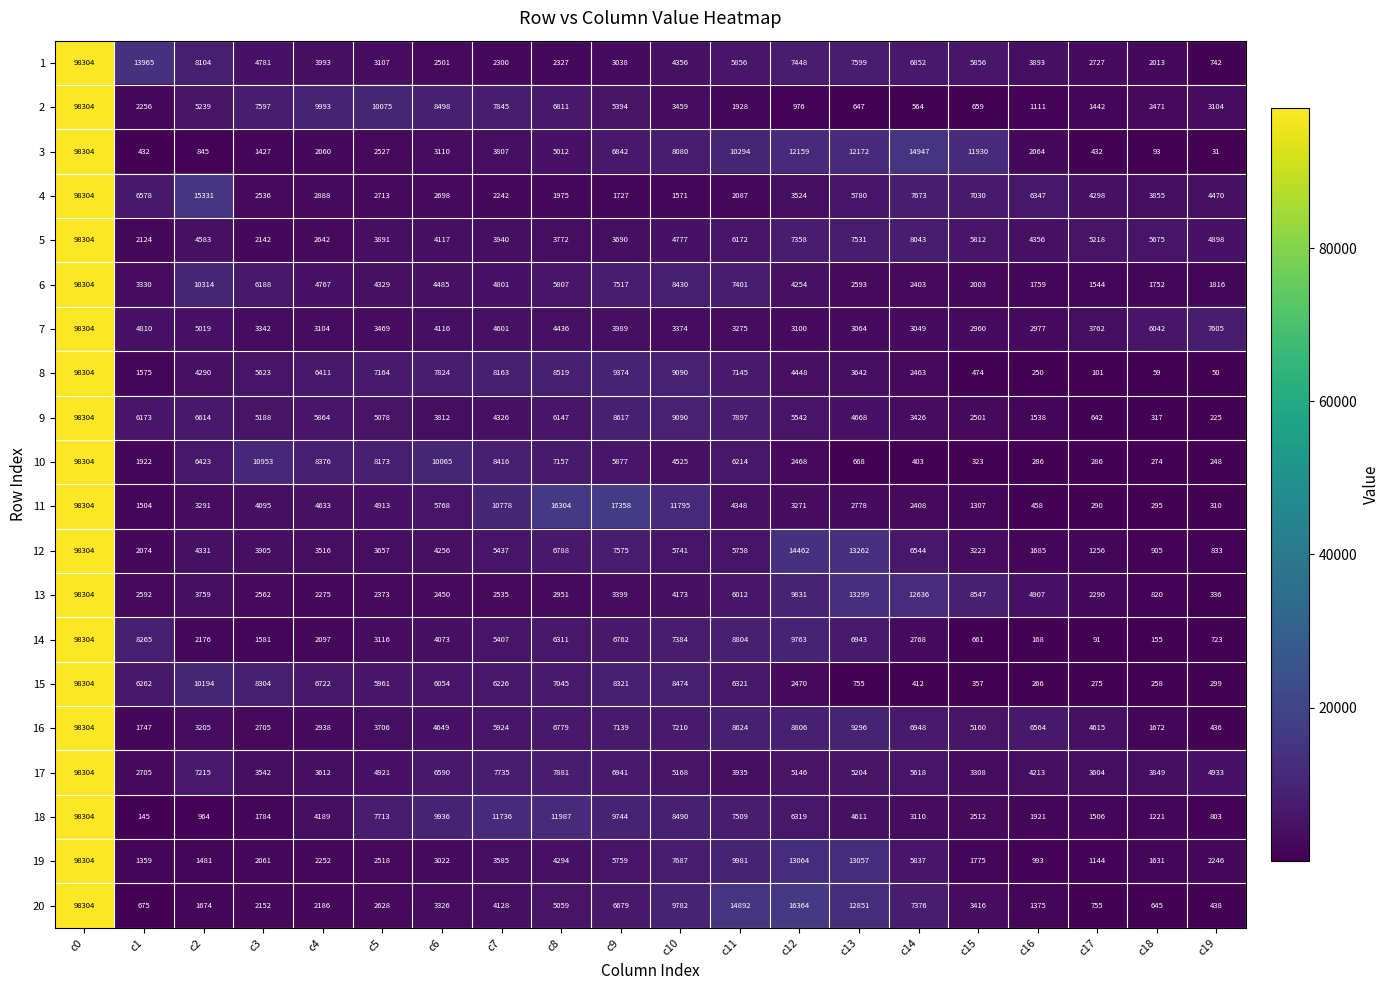

True or false: 9 has a value of 7592 at c12.

False